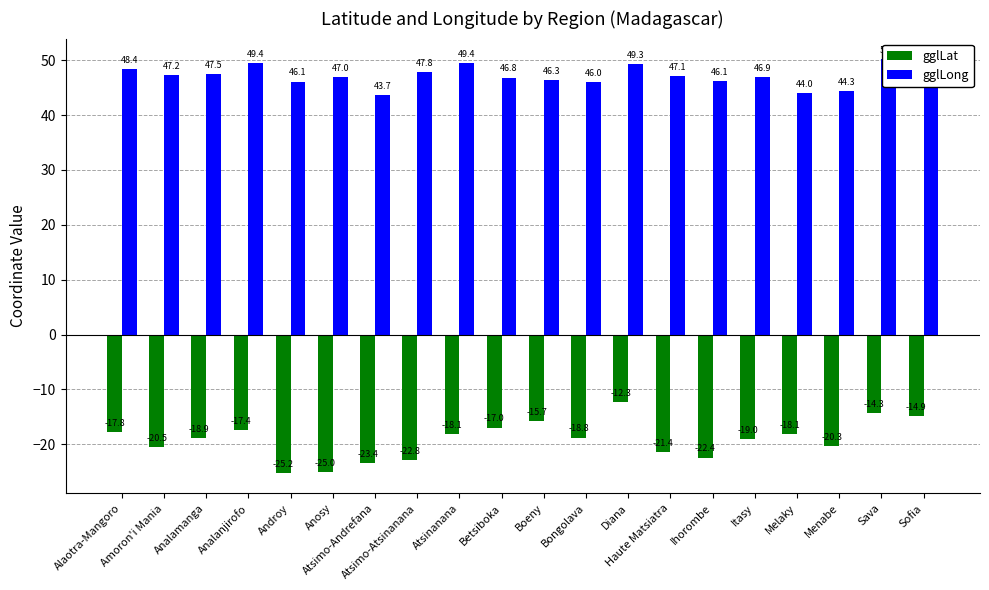

Where is gglLong nearest to the value 46?

Bongolava